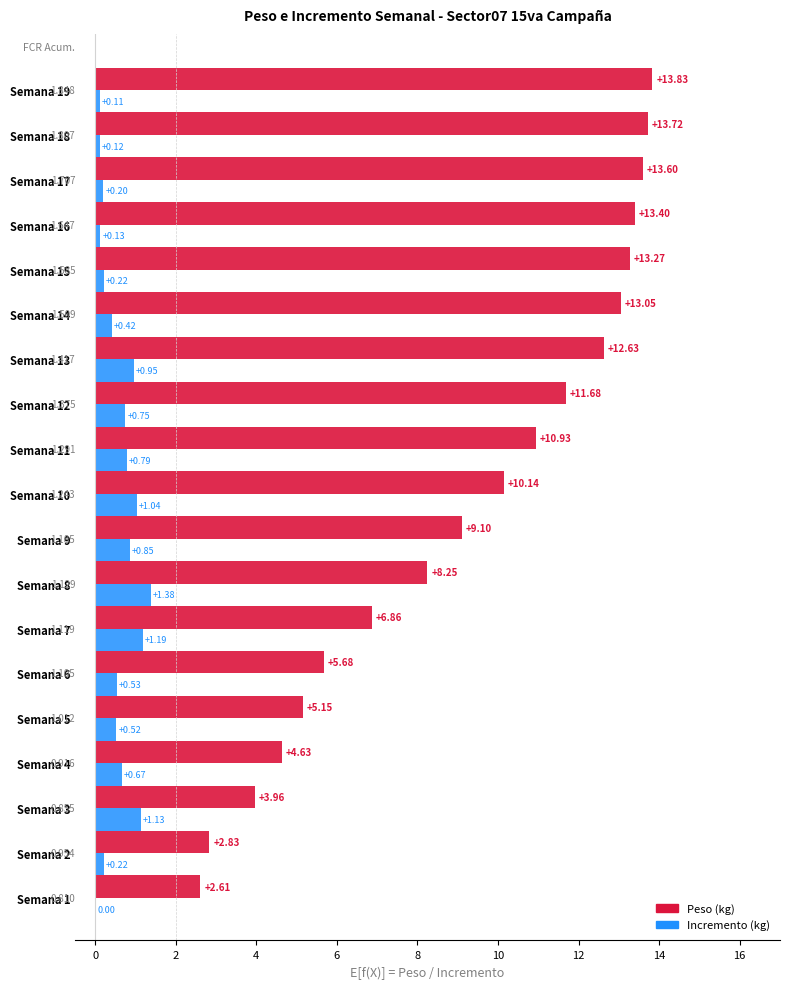

How many data points does each series have?

19